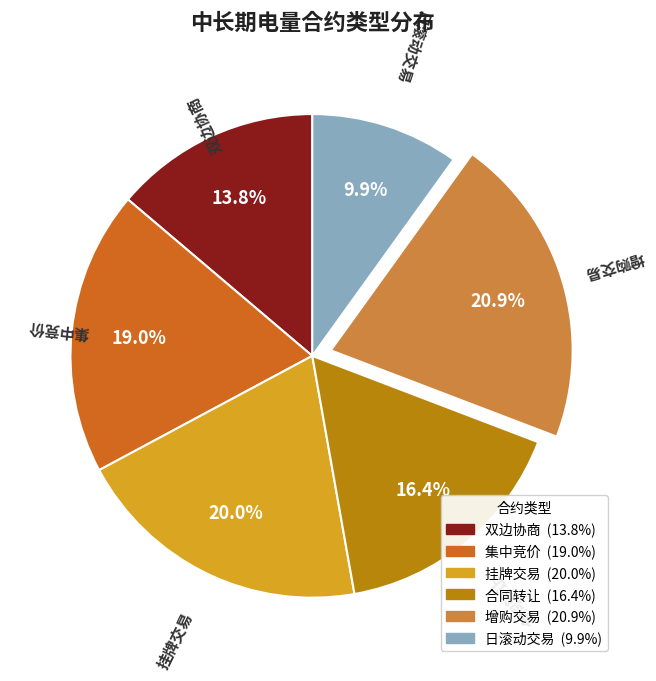

Rank the categories by value from lowest to highest.

日滚动交易, 双边协商, 合同转让, 集中竞价, 挂牌交易, 增购交易